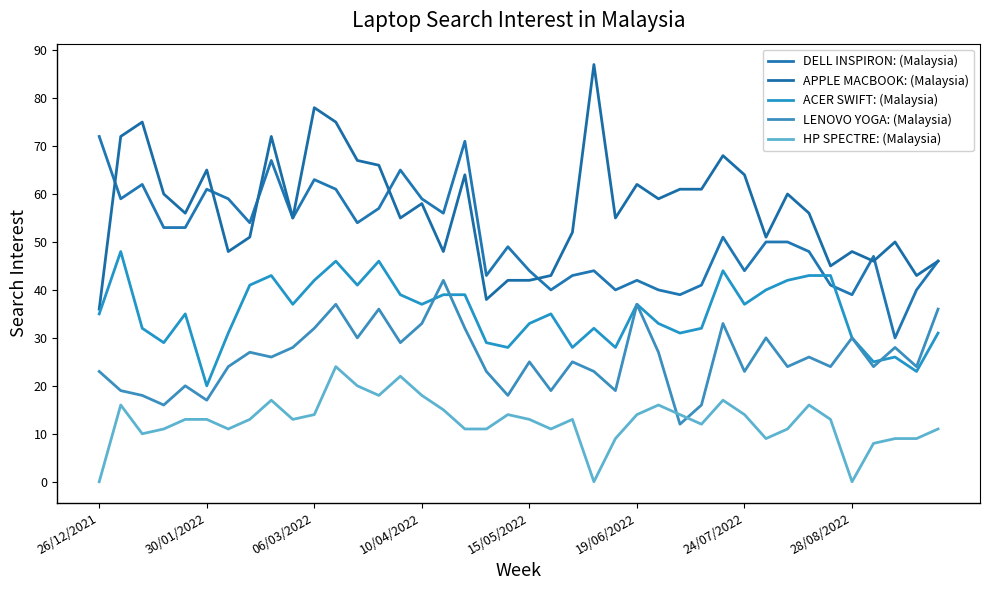

How many lines are shown in the chart?

5